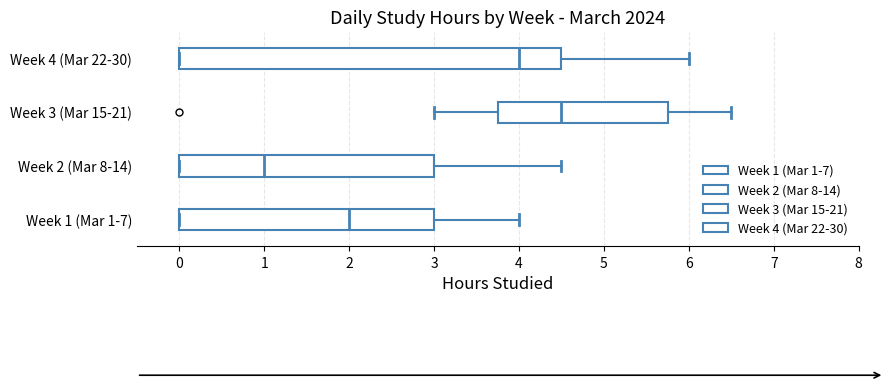

Where does the median line of the box for Week 1 (Mar 1-7) sit on the x-axis? The values are not printed on the chart, so give them approximately, as read against the axis.

2.0